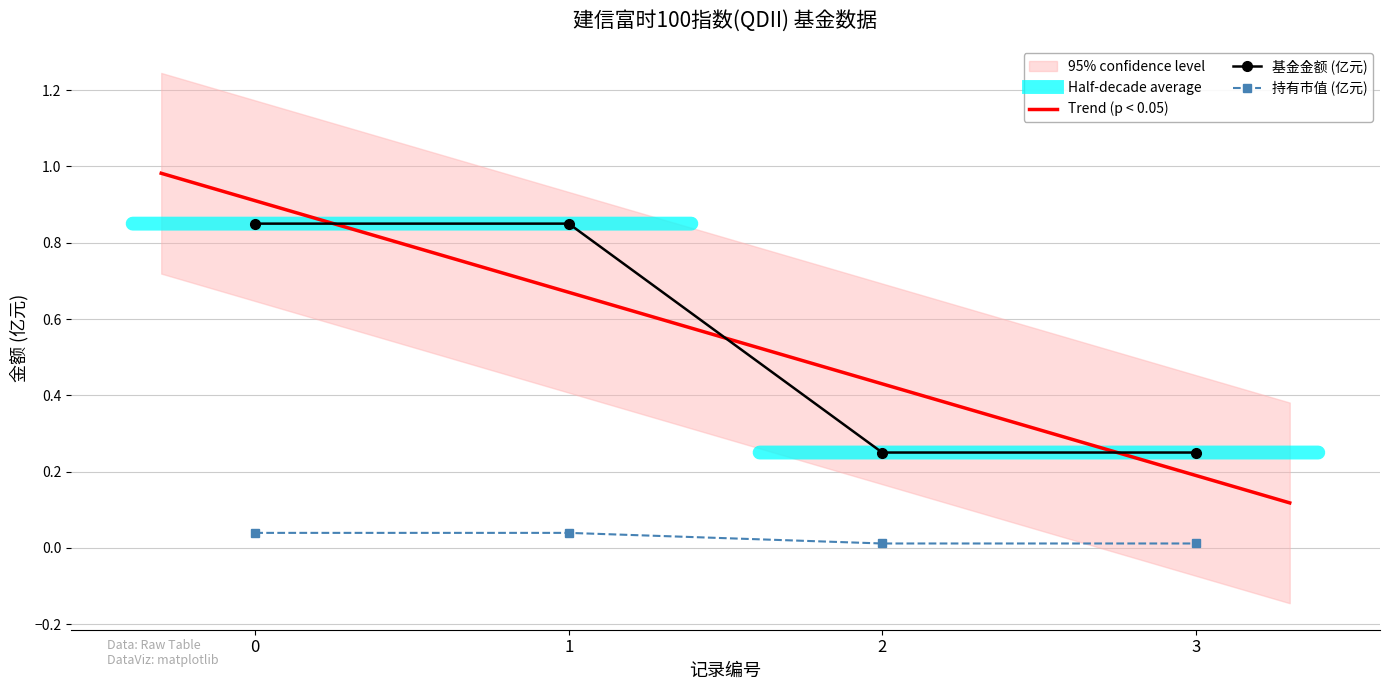

Count the number of categories in the chart.

4